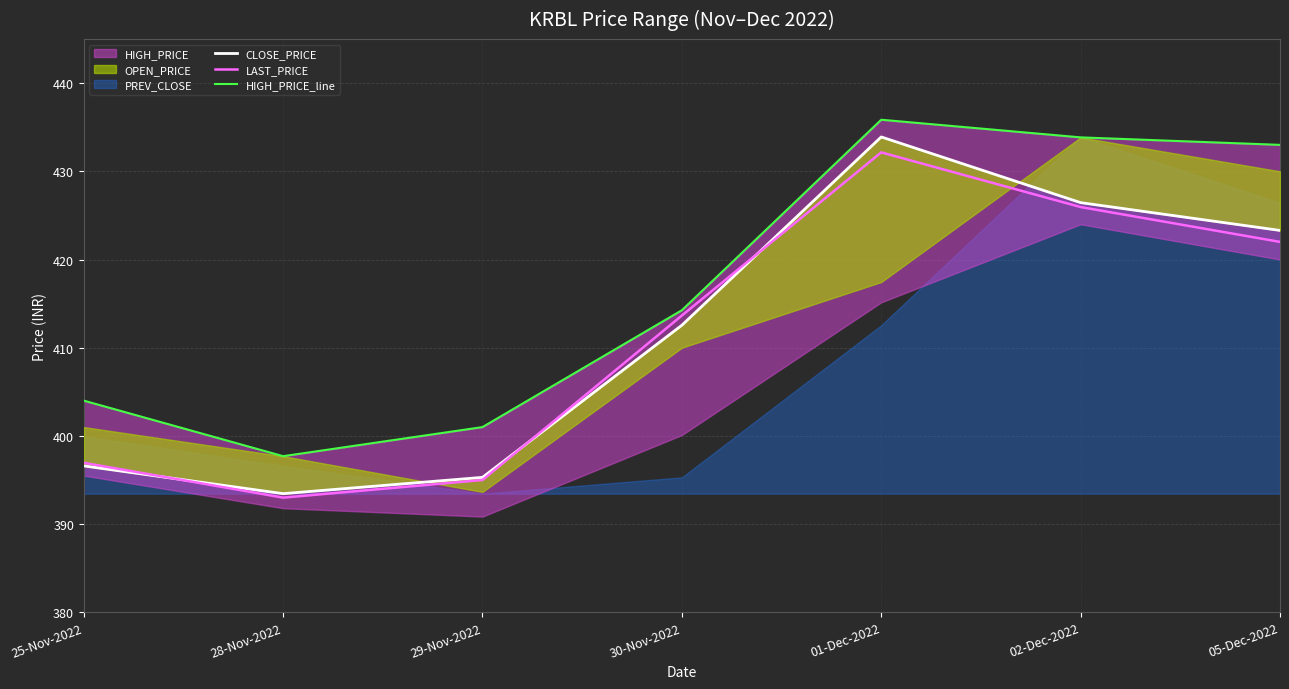

Which series has the largest total across all categories?

HIGH_PRICE_line